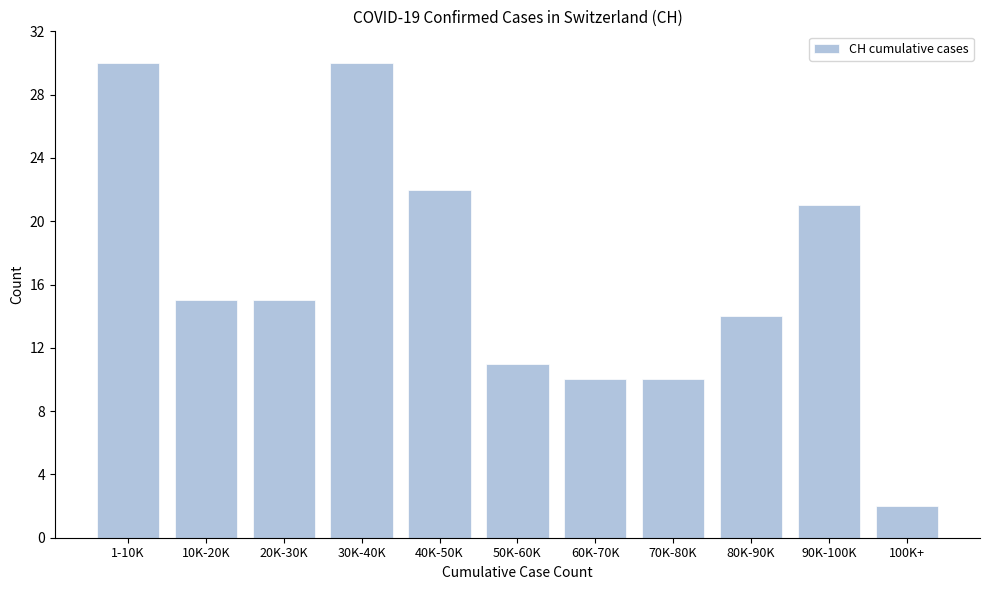

Reading left to right, extract all data points from this chart.

1-10K=30	10K-20K=15	20K-30K=15	30K-40K=30	40K-50K=22	50K-60K=11	60K-70K=10	70K-80K=10	80K-90K=14	90K-100K=21	100K+=2